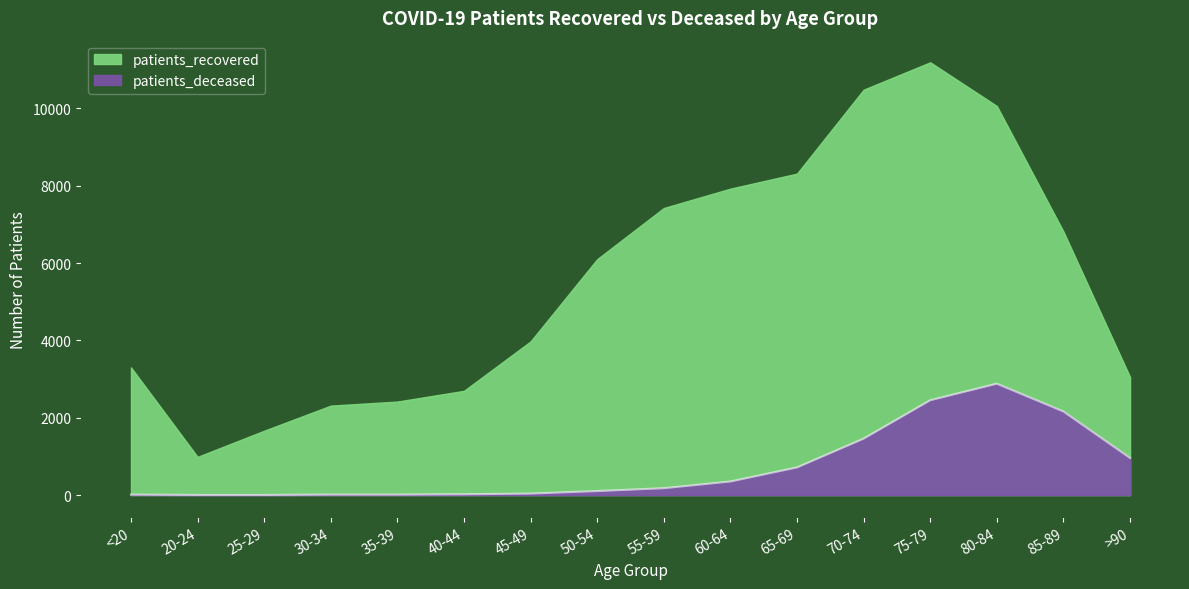

Which has a higher value, 40-44 or 25-29?

40-44